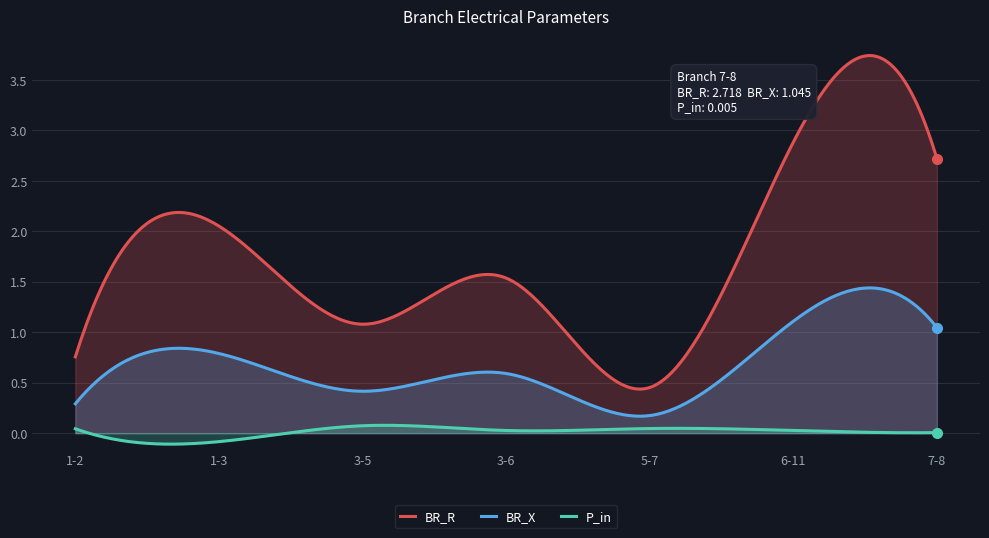

Is it true that BR_X equals 0.2 at 3?

False